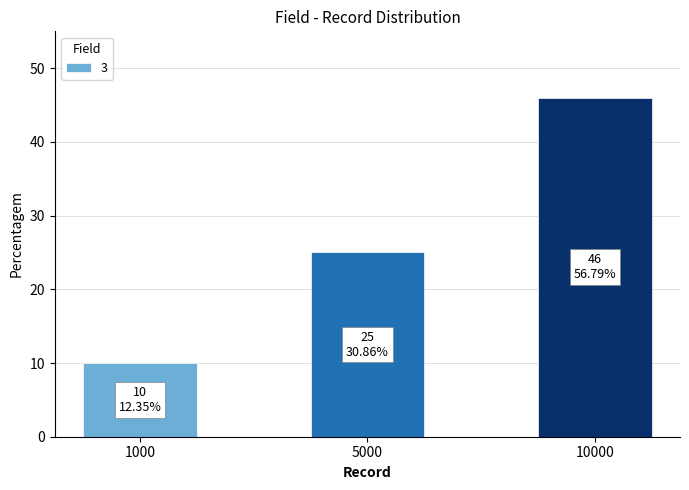

List the labels in order of value, smallest first.

1000, 5000, 10000